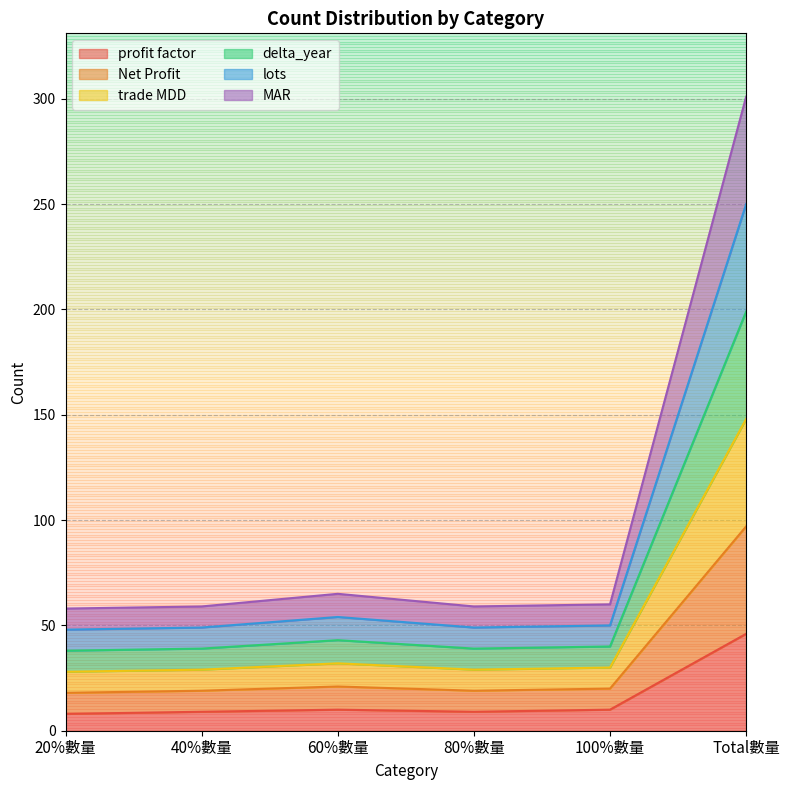

At which label is profit factor closest to 27?

60%數量